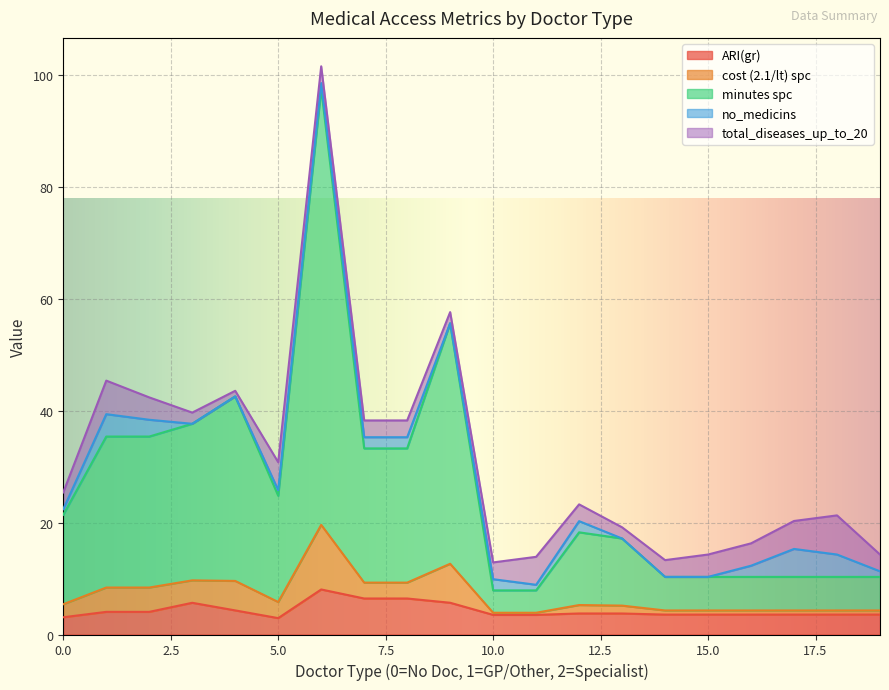

How many categories are shown in the chart?

20